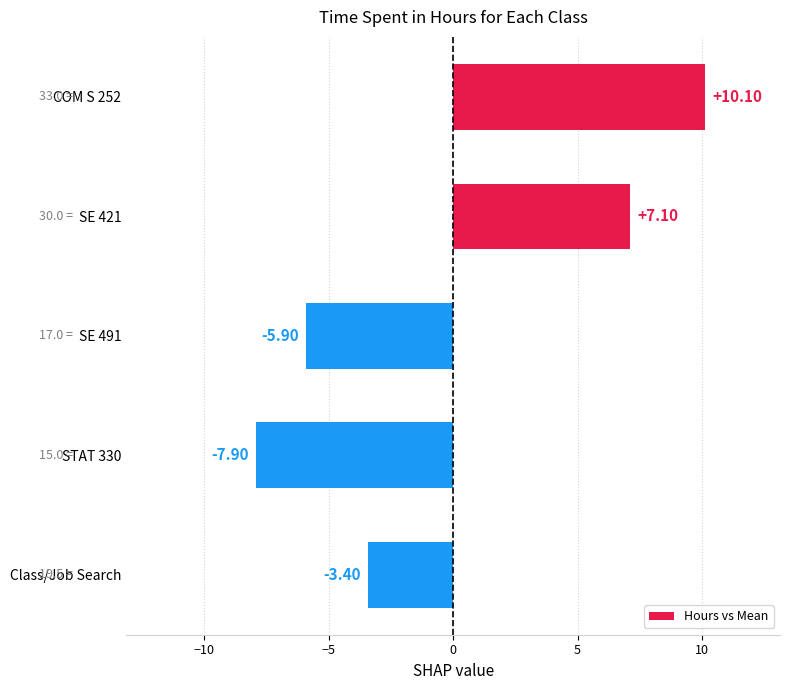

How many bars are there in total?

5